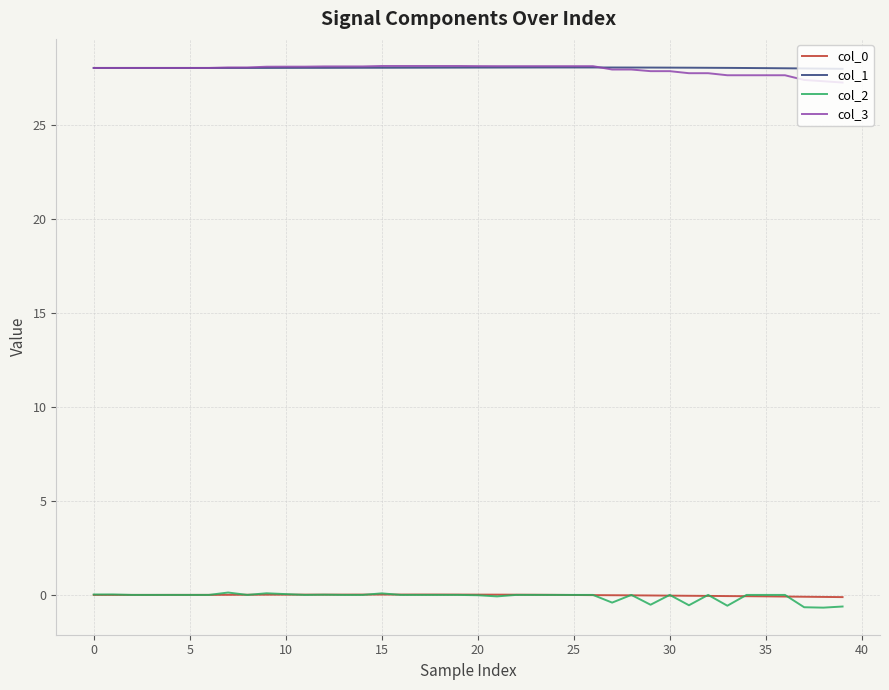

What is the minimum value shown in the chart?

-0.7